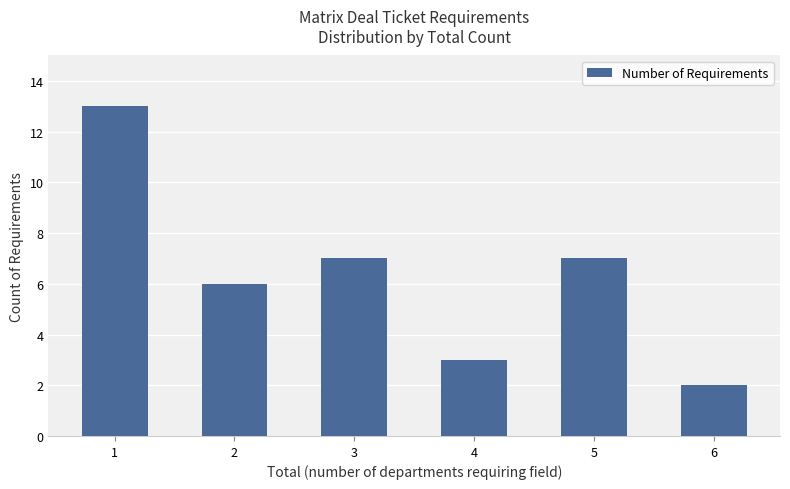

Approximately how many times larger is the value at 2 compared to 5?

0.9